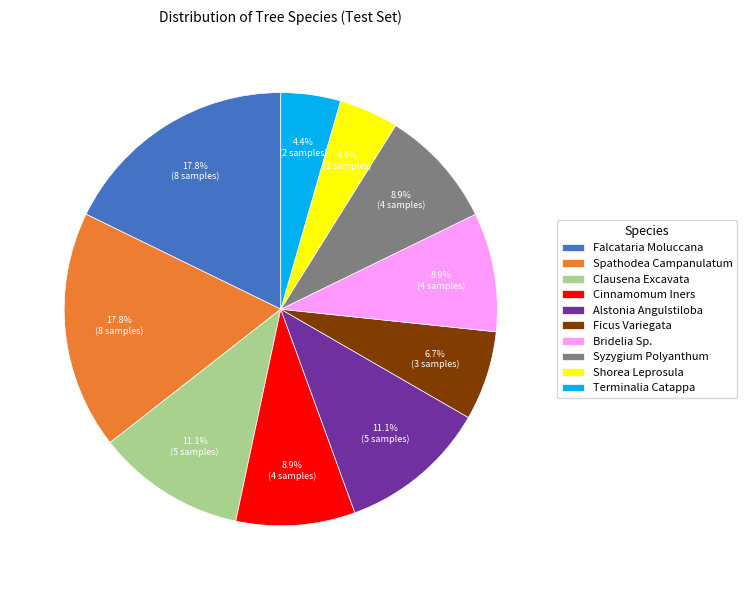

What percentage is the Spathodea Campanulatum slice, to the nearest percent?

18%